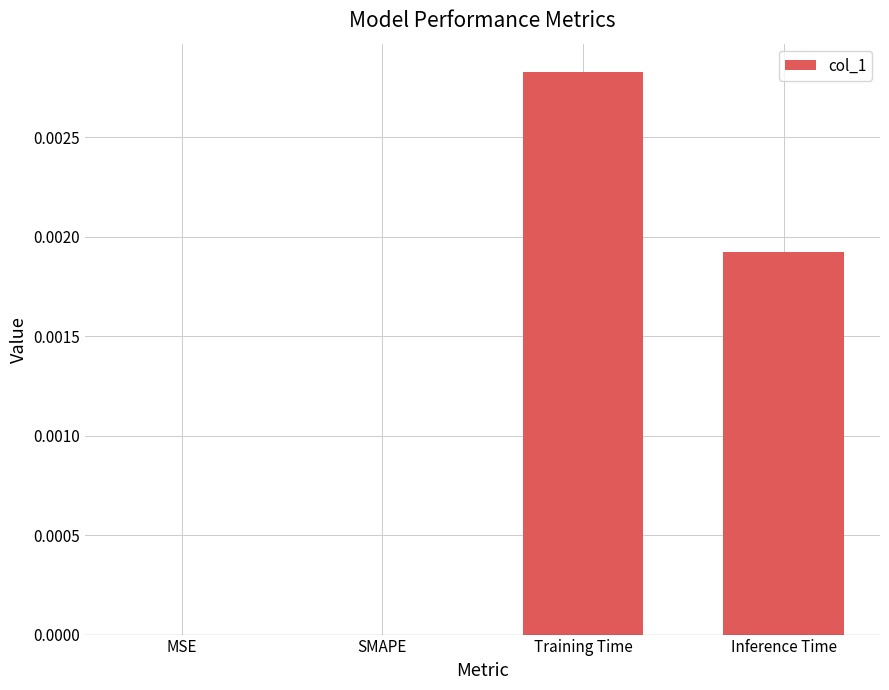

The chart shows a value of 0.0 at MSE. True or false?

True